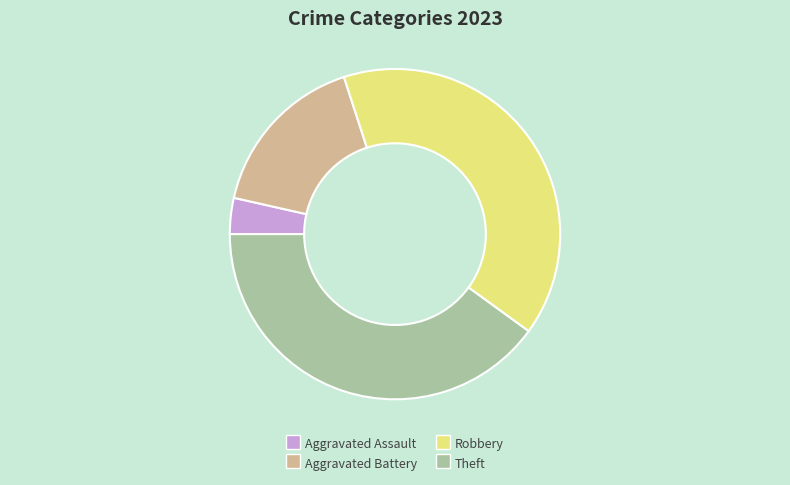

Between Aggravated Battery and Robbery, which is larger?

Robbery